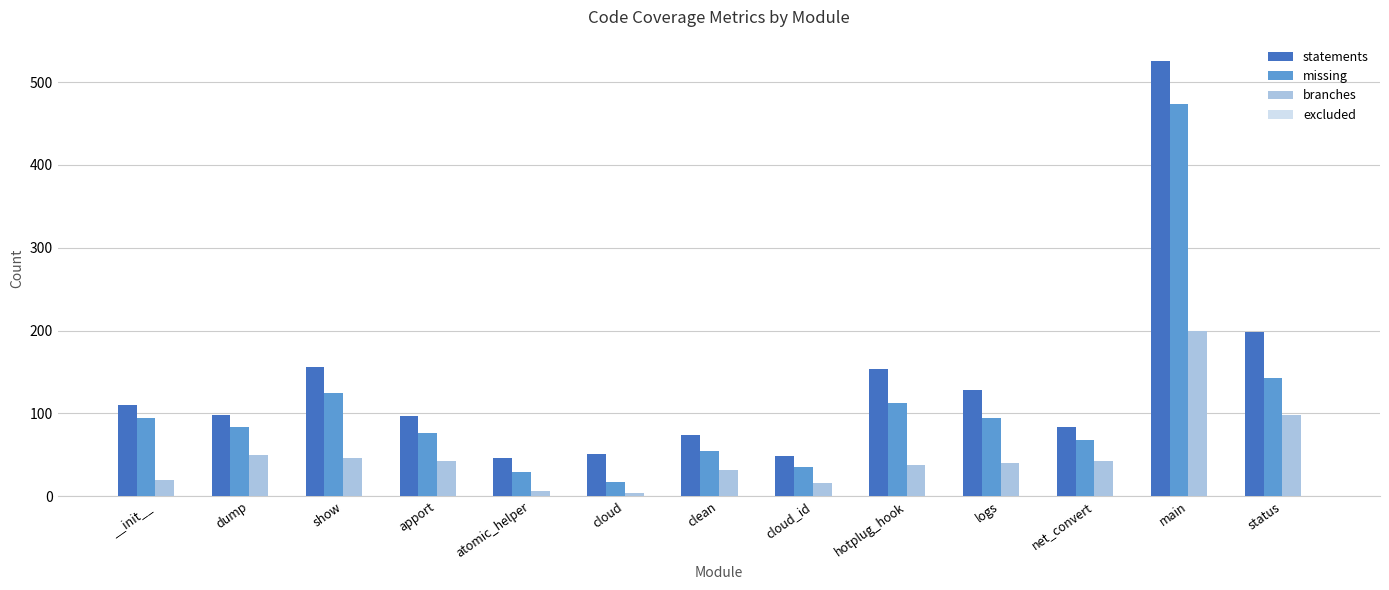

At which label does missing reach its peak?

main